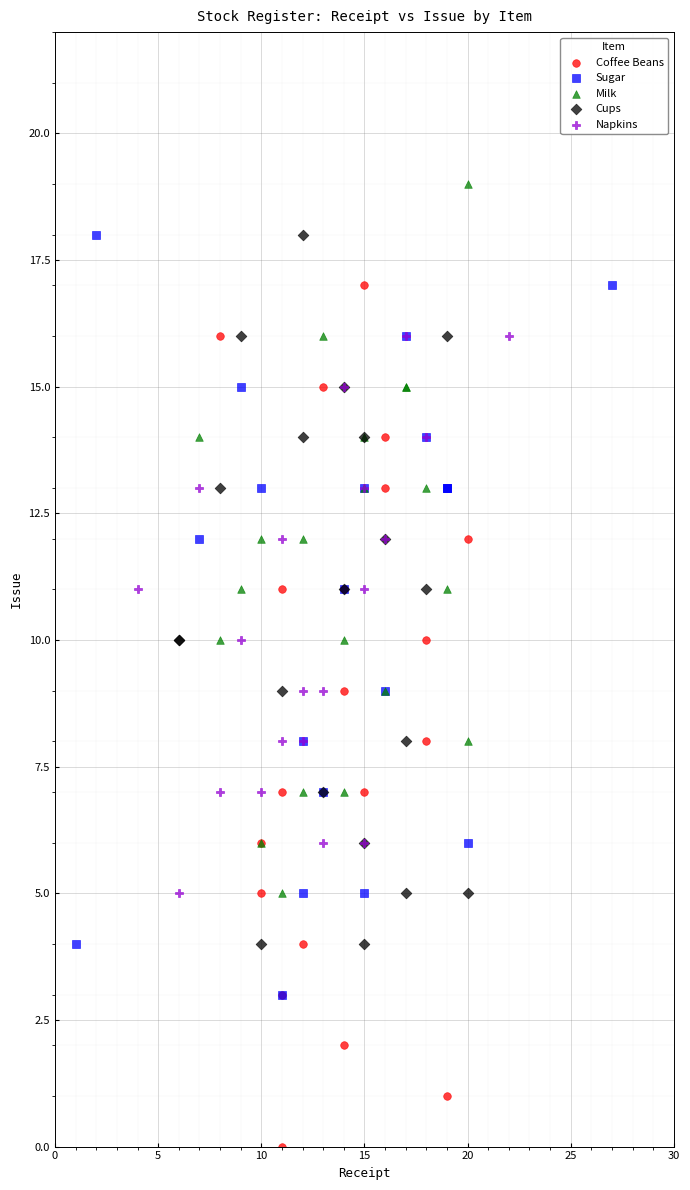

Which series has the widest spread of Y values?

Coffee Beans